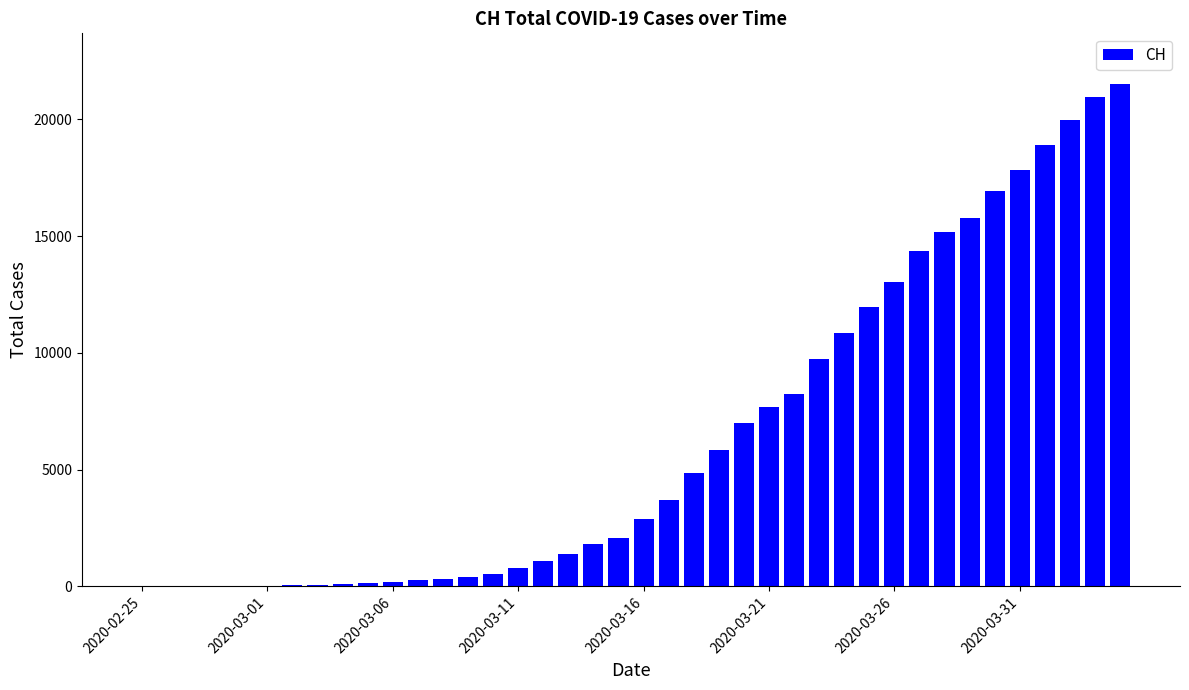

What is the maximum value shown in the chart?

21537